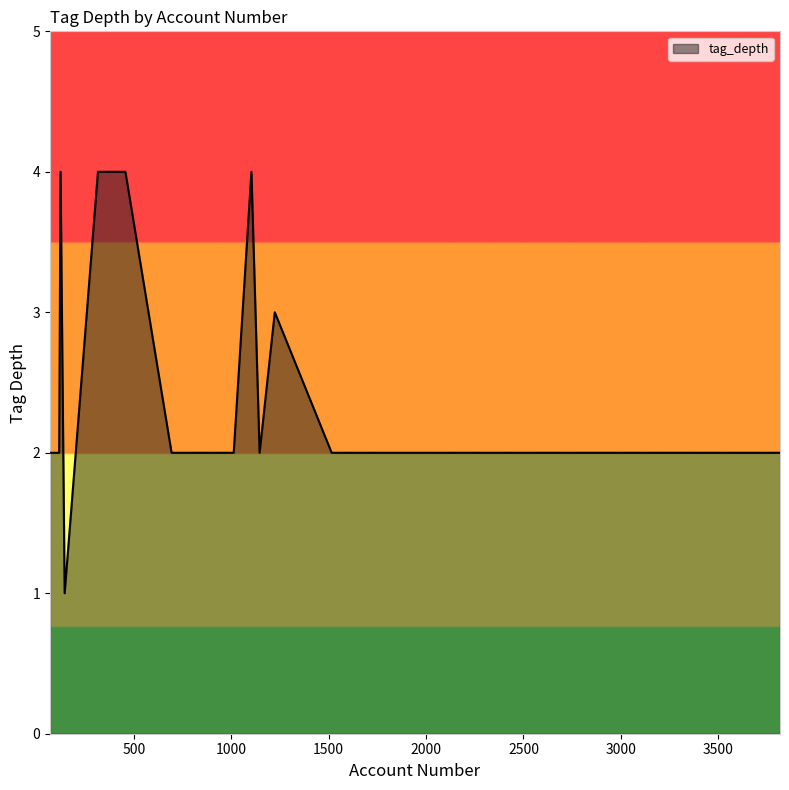

Does the chart have visible grid lines?

No